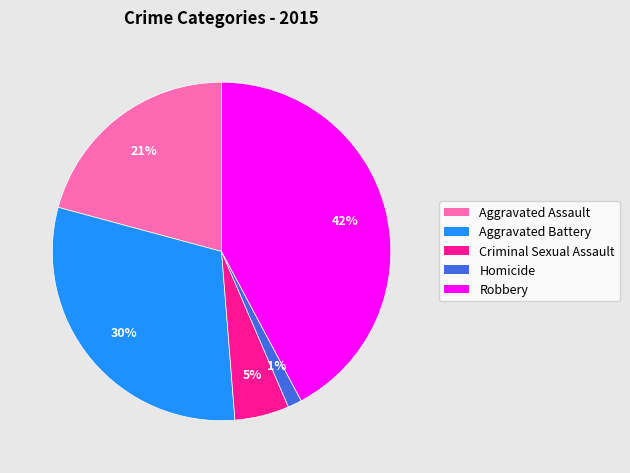

Is the sum of Aggravated Assault and Robbery greater than half?

Yes